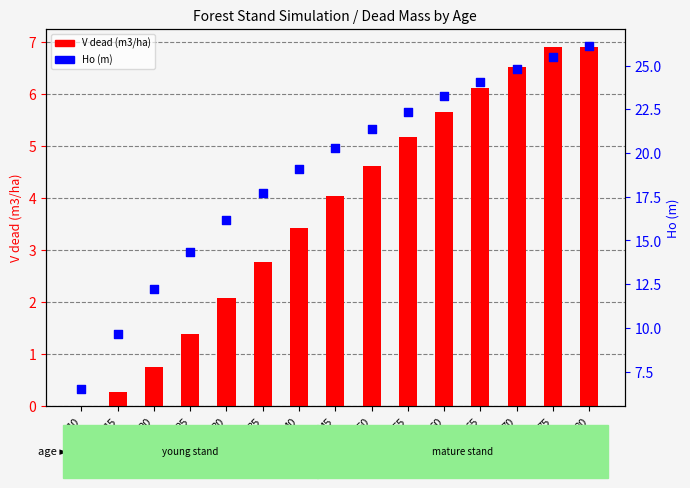

Is the value of Ho (m) at 80 greater than the value of V dead (m3/ha) at 15?

Yes